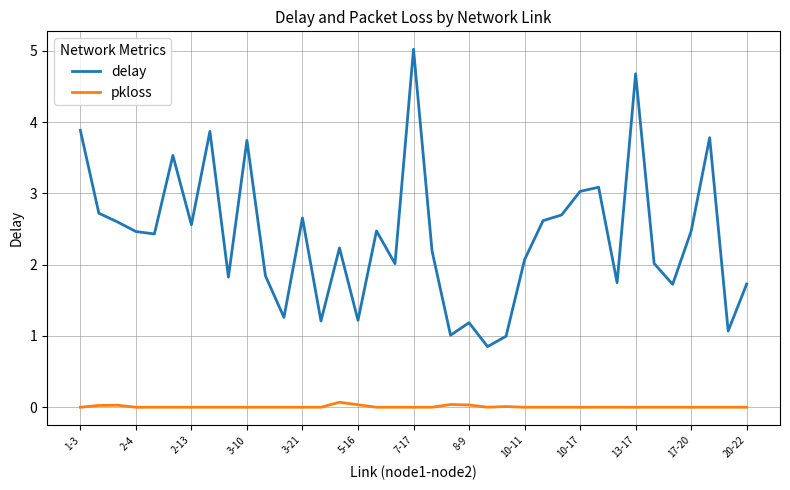

What is the difference between the maximum and minimum values in the delay series?

4.2